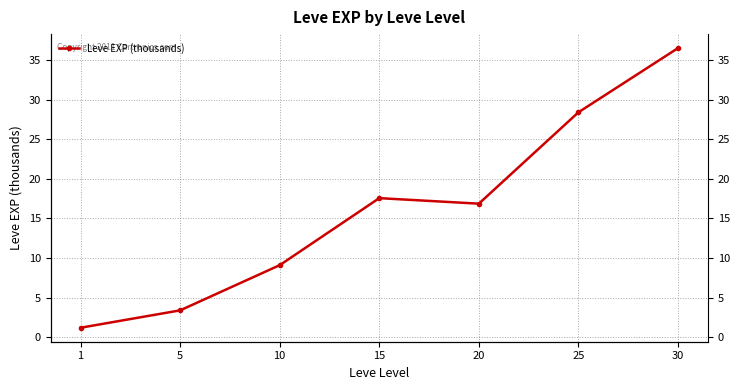

What value does the data have at 10?

9.1